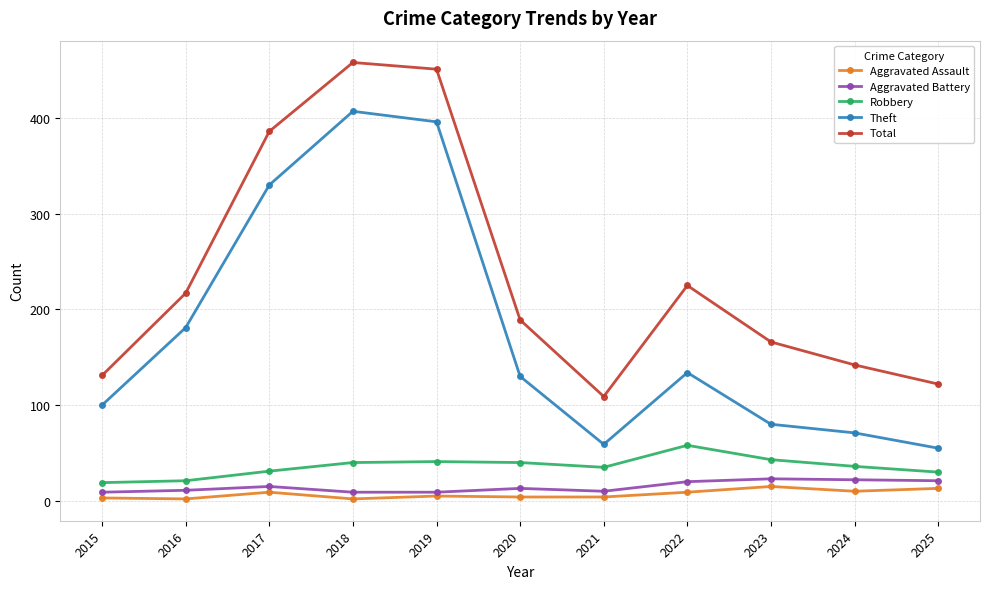

The value of Aggravated Assault at 2023 is 15. True or false?

True